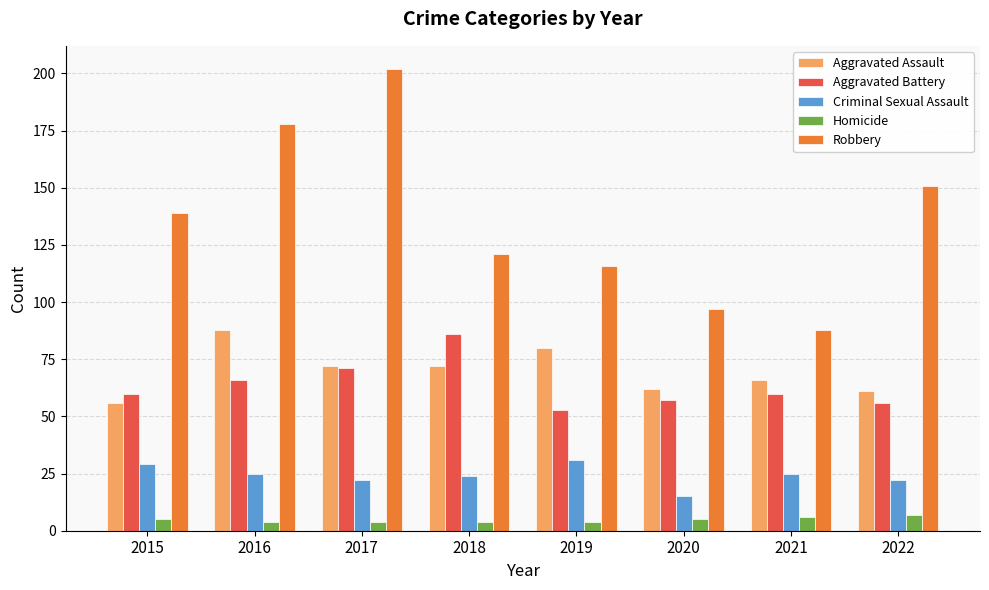

What is the value of the Robbery bar at the 2nd from the left?

178